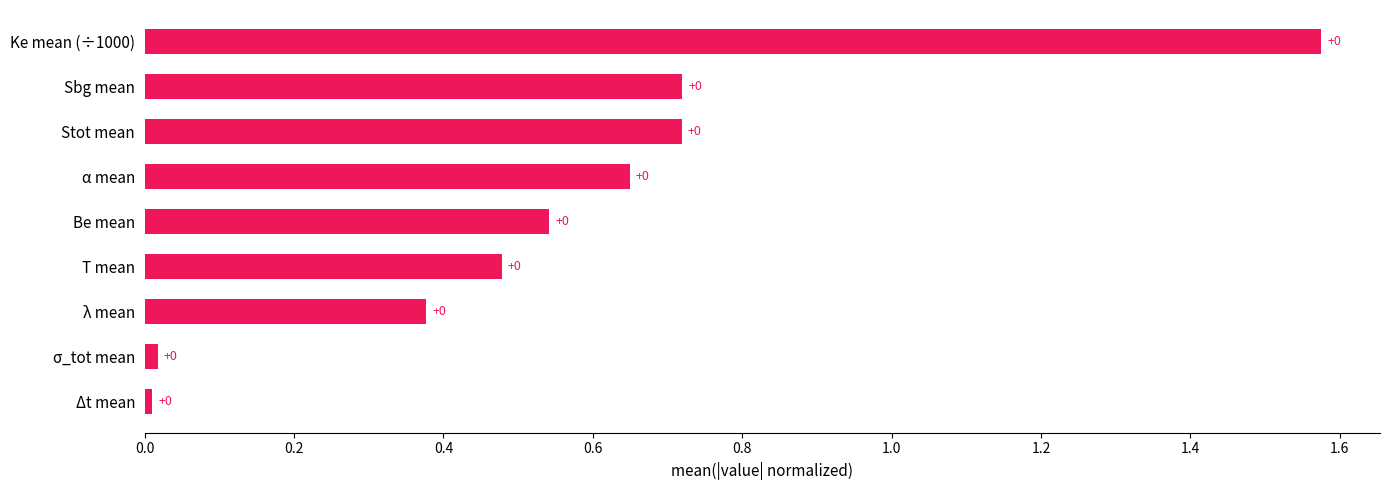

Are the bars grouped side by side (vs. stacked)?

No